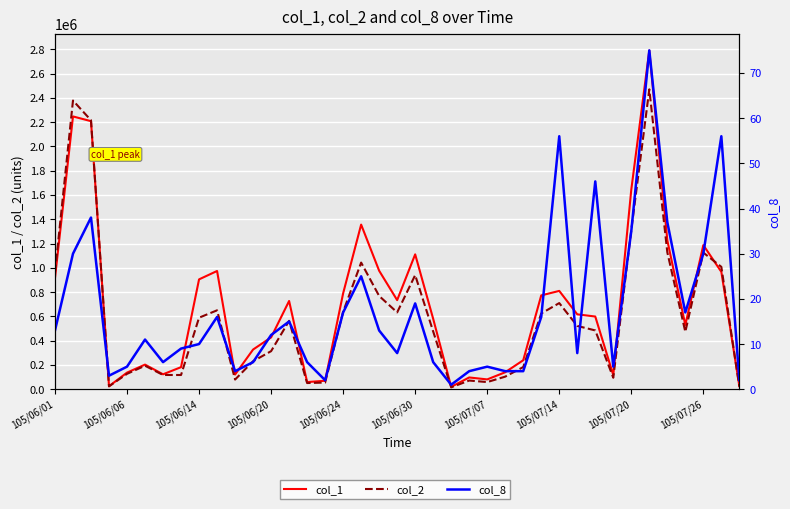

True or false: col_8 and col_2 cross at least once.

False